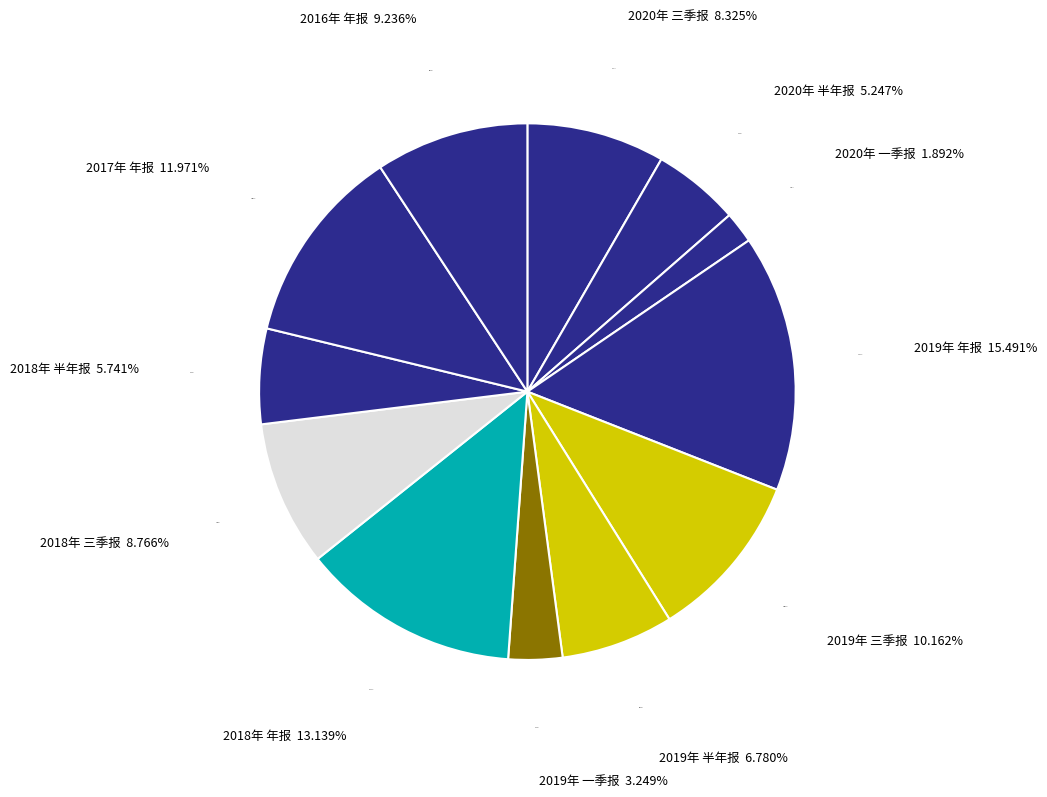

Is there a majority slice in this chart?

No